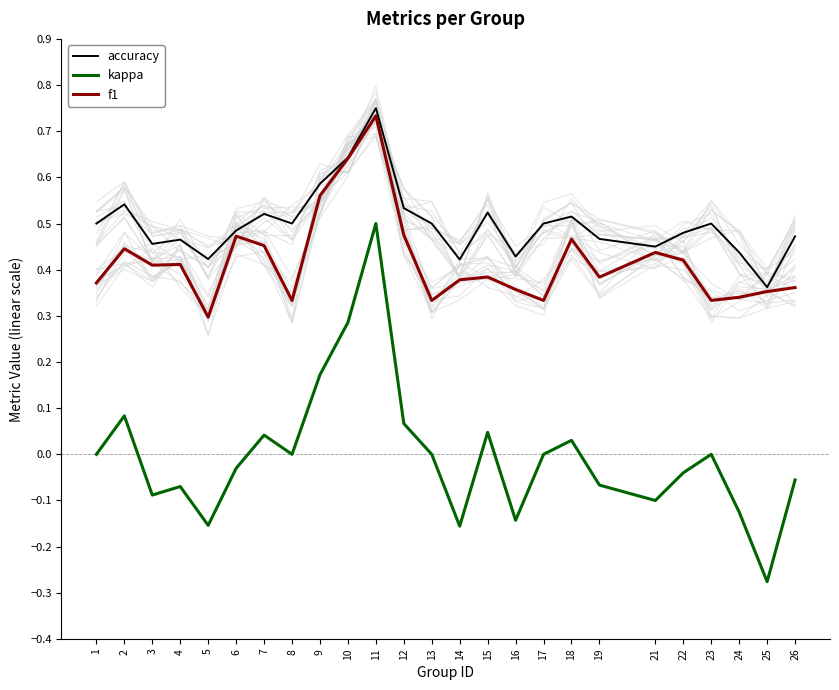

Reading right to left, transcribe all the data shown in this chart.

accuracy: 0.5	0.4	0.4	0.5	0.5	0.5	0.5	0.5	0.5	0.4	0.5	0.4	0.5	0.5	0.8	0.6	0.6	0.5	0.5	0.5	0.4	0.5	0.5	0.5	0.5
kappa: -0.1	-0.3	-0.1	0.0	-0.0	-0.1	-0.1	0.0	0.0	-0.1	0.0	-0.2	0.0	0.1	0.5	0.3	0.2	0.0	0.0	-0.0	-0.2	-0.1	-0.1	0.1	0.0
f1: 0.4	0.4	0.3	0.3	0.4	0.4	0.4	0.5	0.3	0.4	0.4	0.4	0.3	0.5	0.7	0.6	0.6	0.3	0.5	0.5	0.3	0.4	0.4	0.4	0.4